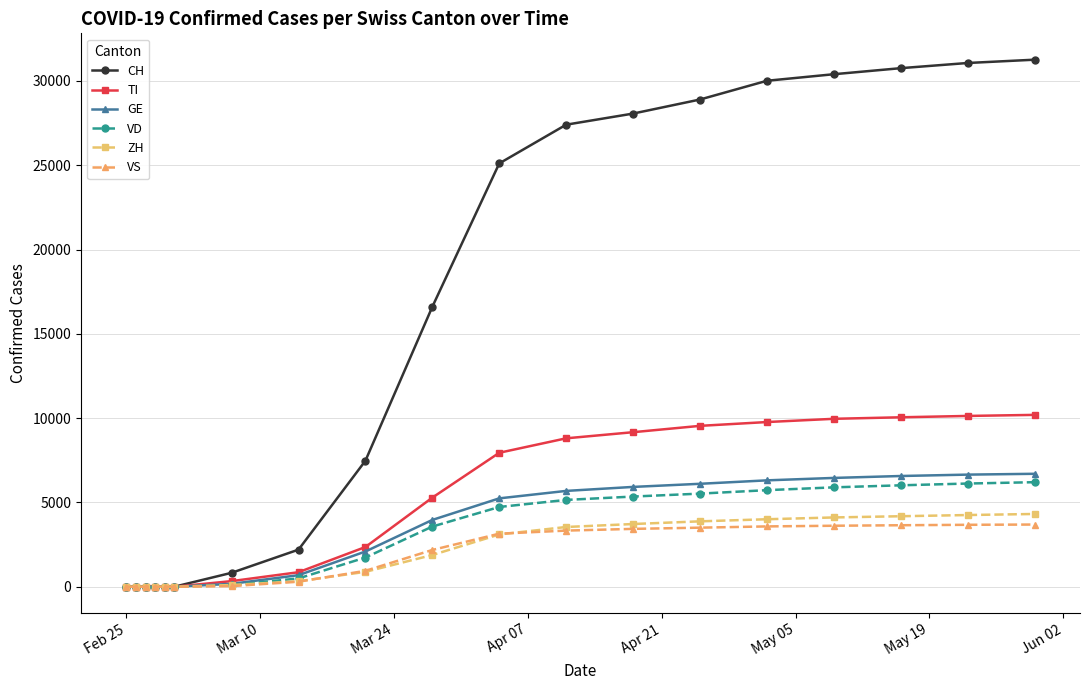

Which series has the widest spread of values?

CH